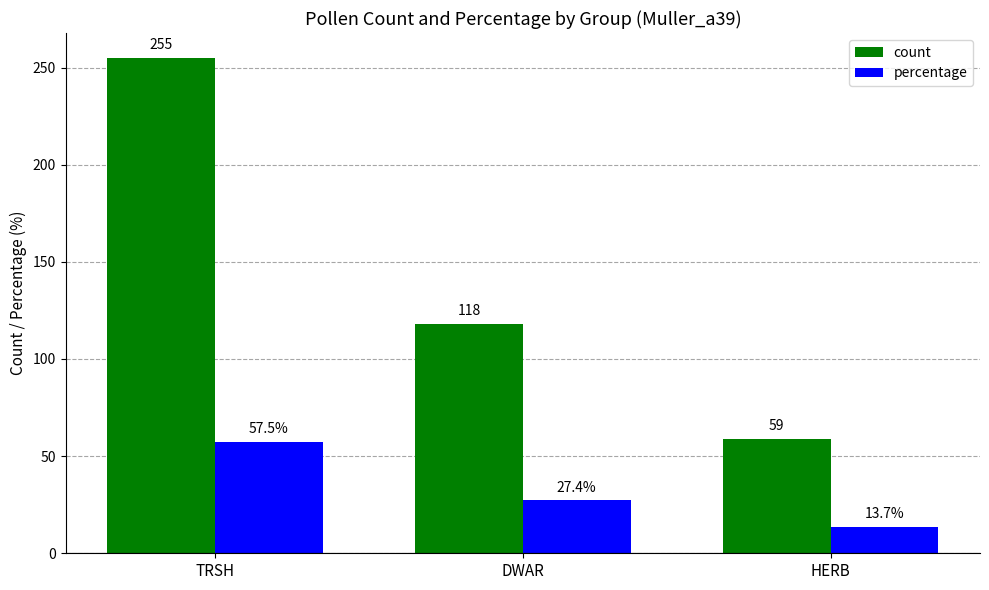

Between DWAR and HERB, which series saw the biggest shift?

count